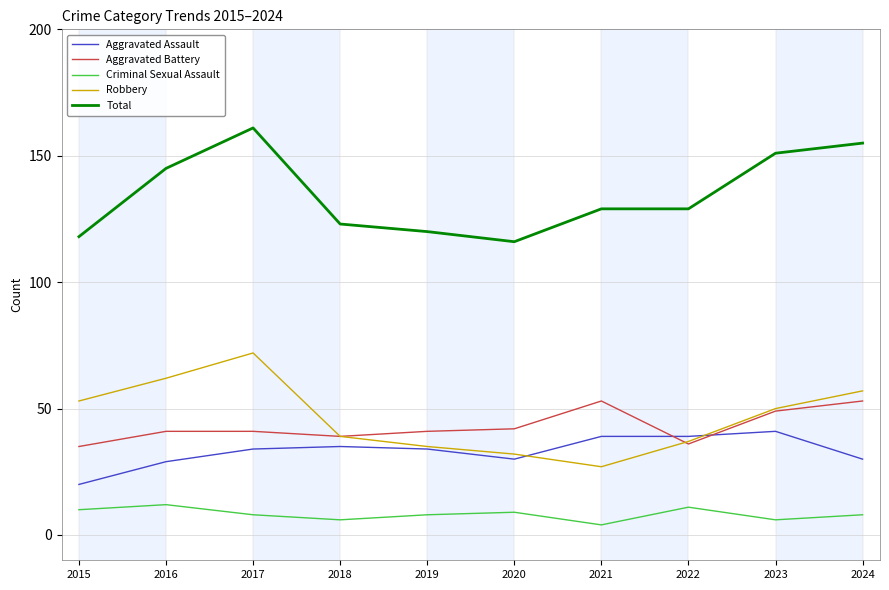

Where is the first local minimum for Aggravated Battery?

2018